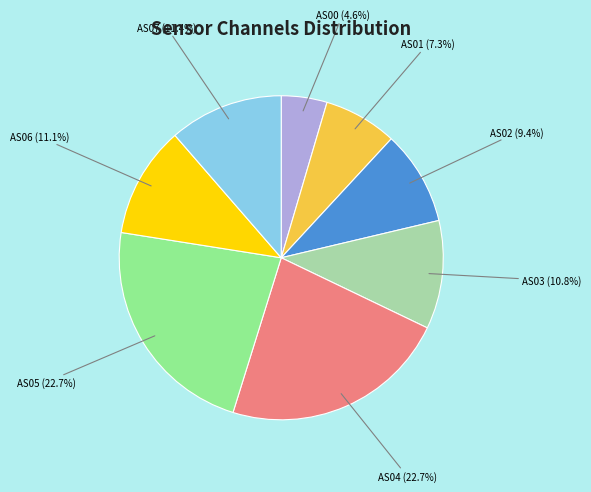

Which has a higher value, AS05 or AS03?

AS05